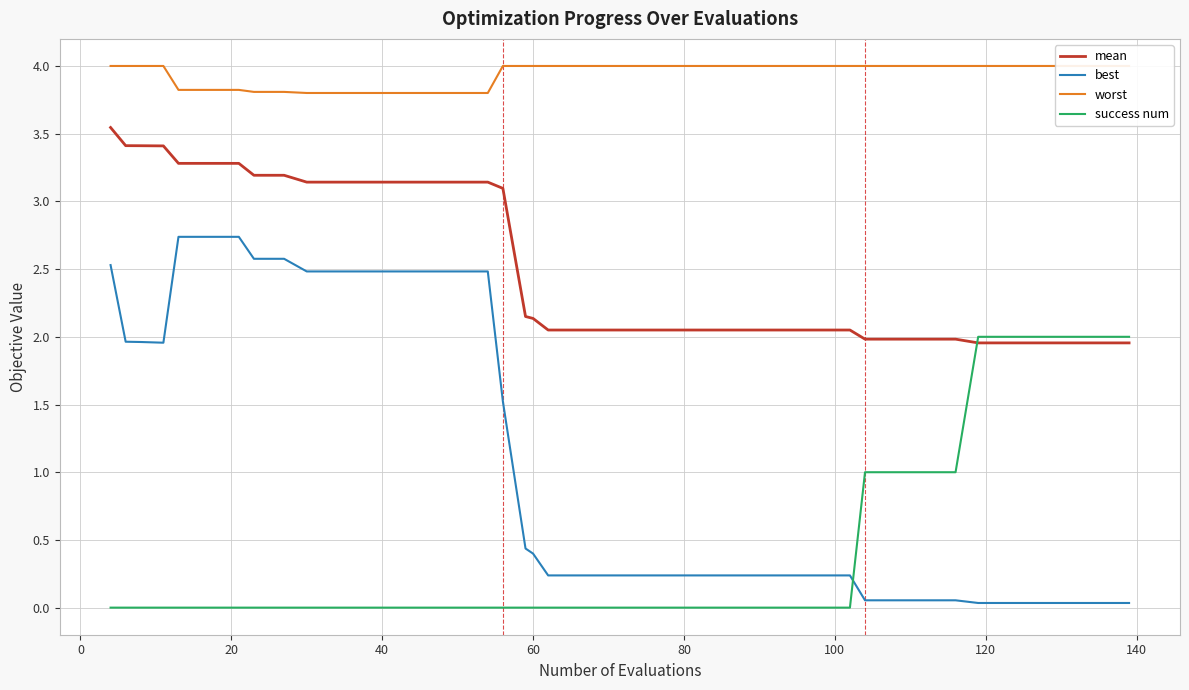

At how many categories does at least one series exceed 1?

40